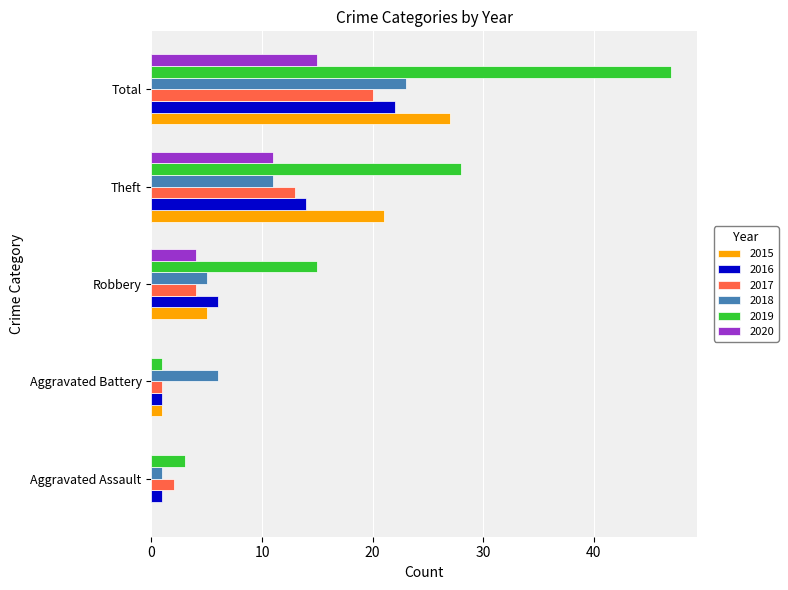

How many 2020 values are between 0 and 11?

4